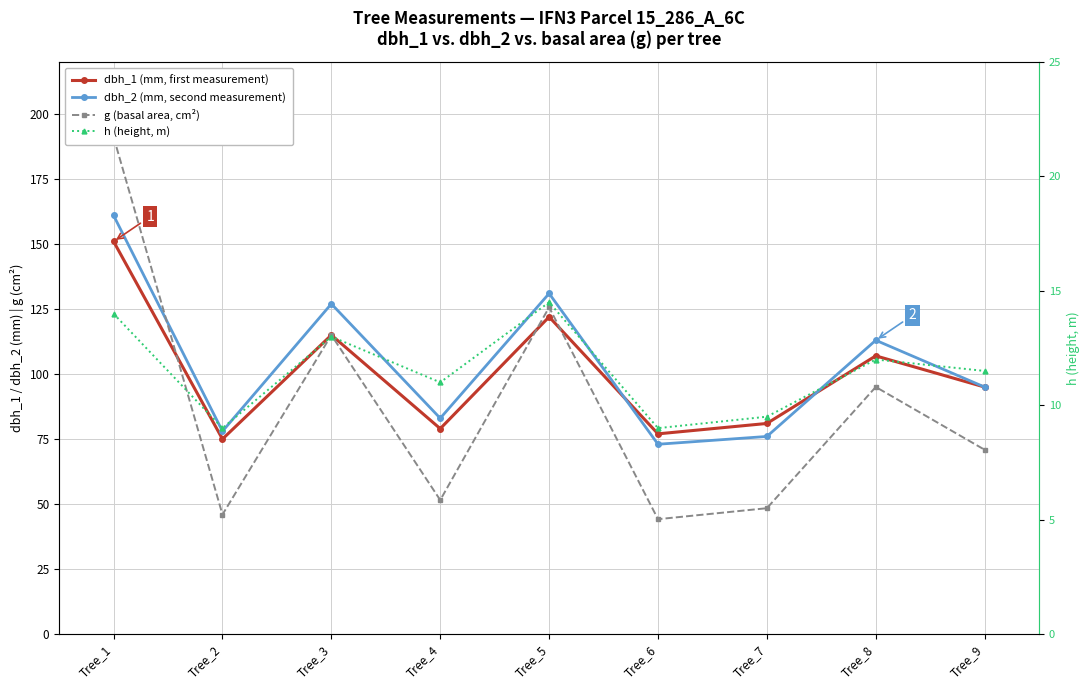

Where is the first local maximum for dbh_2 (mm, second measurement)?

Tree_3